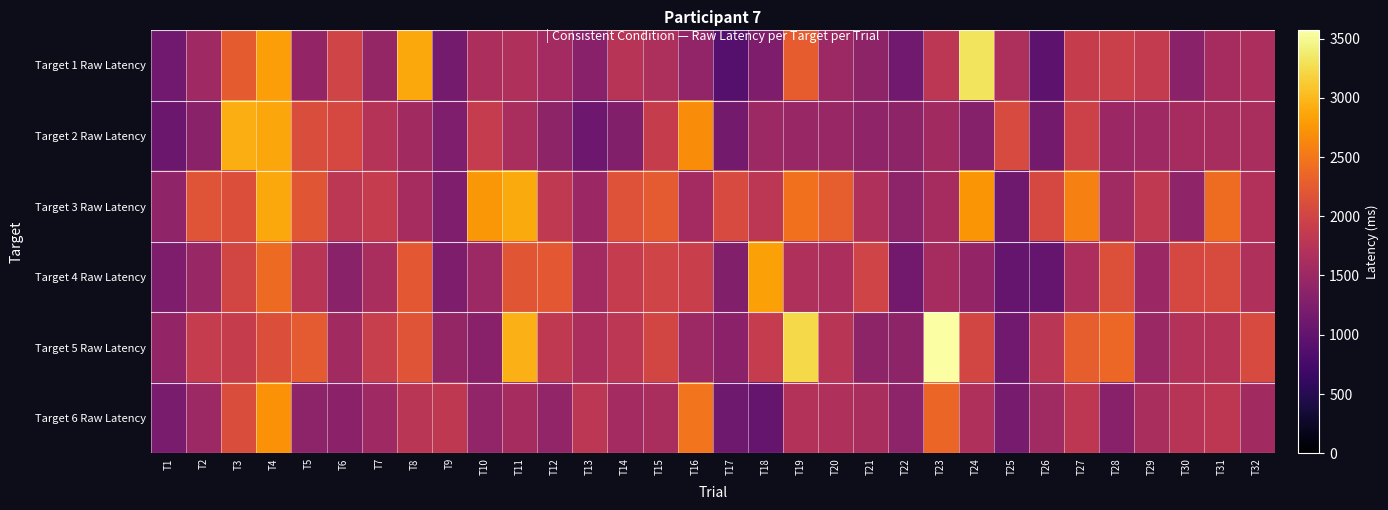

Reading left to right, transcribe all the data shown in this chart.

Target 1 Raw Latency: T1=1123	T2=1529	T3=2247	T4=2808	T5=1435	T6=1982	T7=1451	T8=2886	T9=1170	T10=1638	T11=1685	T12=1576	T13=1326	T14=1747	T15=1654	T16=1419	T17=889	T18=1233	T19=2262	T20=1513	T21=1388	T22=1123	T23=1794	T24=3307	T25=1654	T26=952	T27=1888	T28=1935	T29=1857	T30=1342	T31=1591	T32=1638
Target 2 Raw Latency: T1=1076	T2=1341	T3=2917	T4=2870	T5=2106	T6=2043	T7=1732	T8=1560	T9=1248	T10=1872	T11=1623	T12=1388	T13=1092	T14=1280	T15=1888	T16=2667	T17=1154	T18=1514	T19=1466	T20=1467	T21=1404	T22=1389	T23=1560	T24=1310	T25=2075	T26=1154	T27=1966	T28=1497	T29=1529	T30=1591	T31=1607	T32=1623
Target 3 Raw Latency: T1=1404	T2=2184	T3=2121	T4=2886	T5=2199	T6=1794	T7=1872	T8=1591	T9=1248	T10=2762	T11=2902	T12=1841	T13=1498	T14=2153	T15=2246	T16=1576	T17=2075	T18=1794	T19=2449	T20=2278	T21=1669	T22=1373	T23=1591	T24=2746	T25=1107	T26=2044	T27=2574	T28=1545	T29=1840	T30=1404	T31=2402	T32=1701
Target 4 Raw Latency: T1=1233	T2=1467	T3=2012	T4=2387	T5=1763	T6=1341	T7=1622	T8=2231	T9=1232	T10=1513	T11=2199	T12=2231	T13=1575	T14=1872	T15=1982	T16=1919	T17=1279	T18=2824	T19=1670	T20=1638	T21=1982	T22=1139	T23=1591	T24=1436	T25=1030	T26=1029	T27=1638	T28=2137	T29=1498	T30=2044	T31=2091	T32=1684
Target 5 Raw Latency: T1=1435	T2=1872	T3=1888	T4=2122	T5=2246	T6=1560	T7=1903	T8=2184	T9=1451	T10=1326	T11=2948	T12=1841	T13=1638	T14=1794	T15=2013	T16=1513	T17=1357	T18=1872	T19=3229	T20=1763	T21=1388	T22=1389	T23=3572	T24=2013	T25=1123	T26=1778	T27=2277	T28=2372	T29=1482	T30=1716	T31=1731	T32=2075
Target 6 Raw Latency: T1=1201	T2=1513	T3=2106	T4=2714	T5=1372	T6=1357	T7=1529	T8=1778	T9=1826	T10=1420	T11=1591	T12=1420	T13=1794	T14=1576	T15=1623	T16=2481	T17=1108	T18=1045	T19=1716	T20=1685	T21=1623	T22=1373	T23=2356	T24=1669	T25=1185	T26=1544	T27=1810	T28=1326	T29=1623	T30=1747	T31=1810	T32=1560